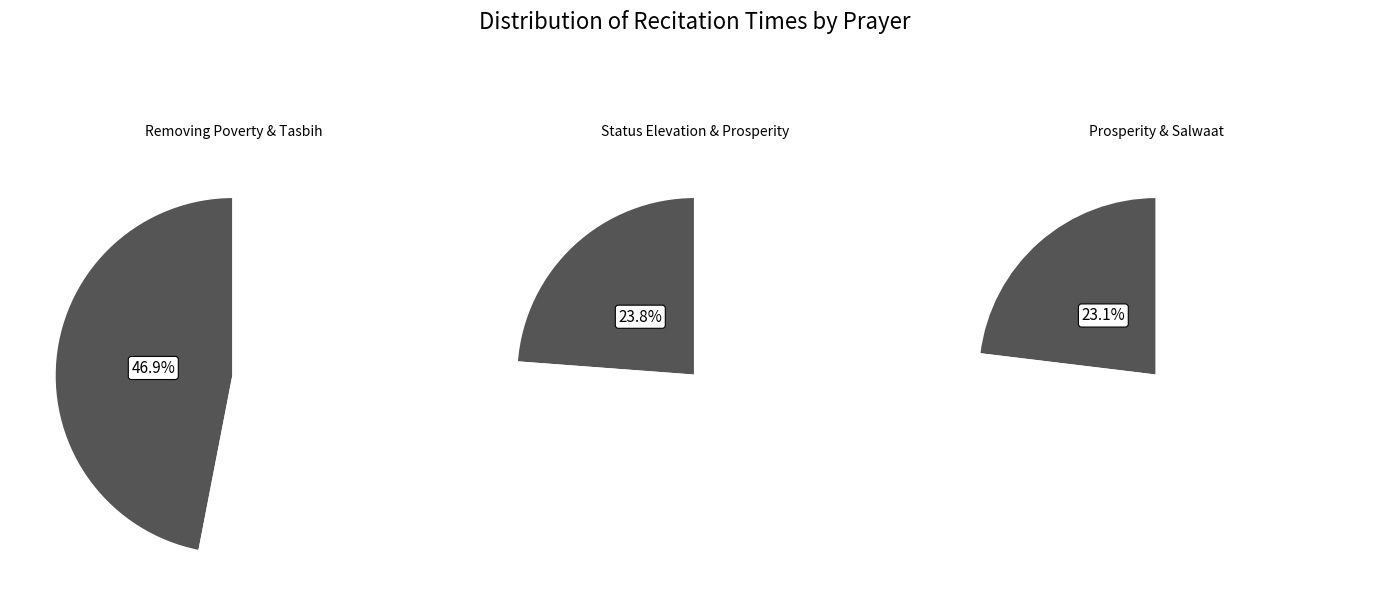

True or false: Prosperity (32) accounts for 1% of the total.

False